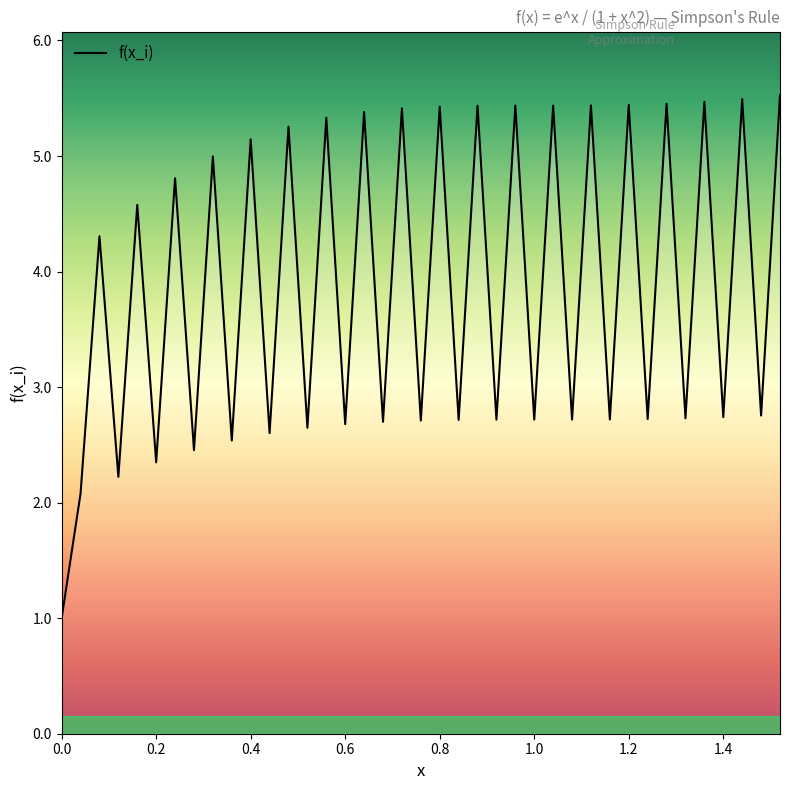

True or false: the data has more than 2 interior local peaks.

True